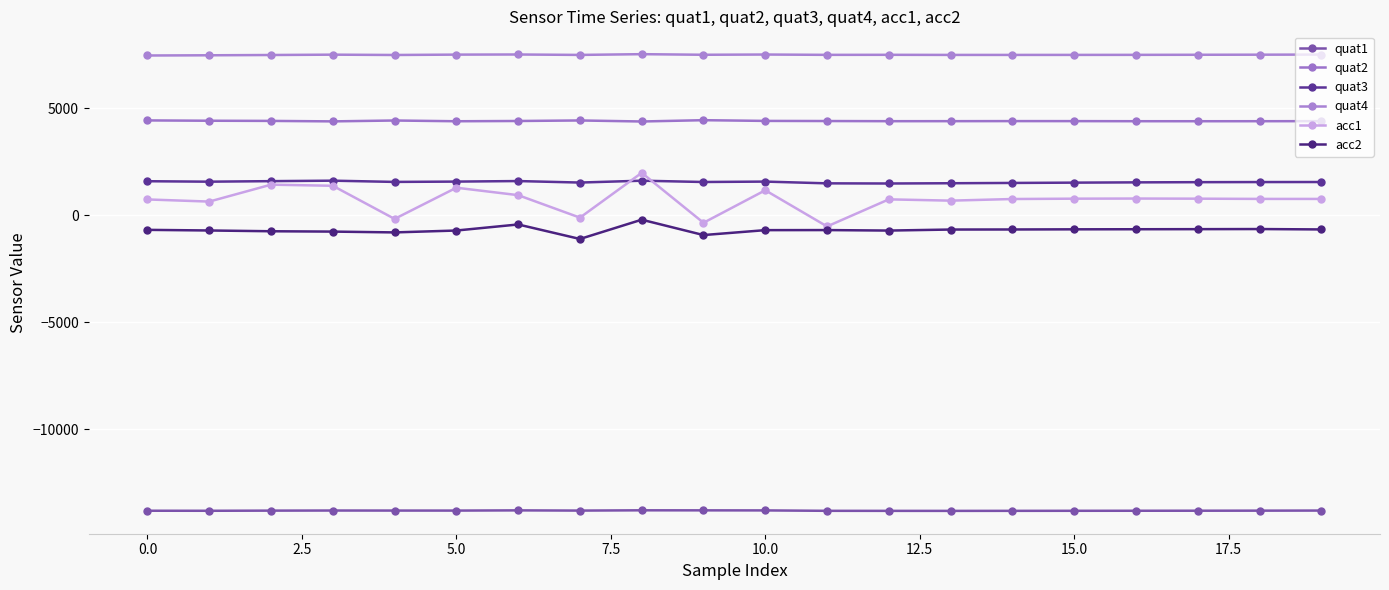

List the series in order of their peak value, lowest first.

quat1, acc2, quat3, acc1, quat2, quat4